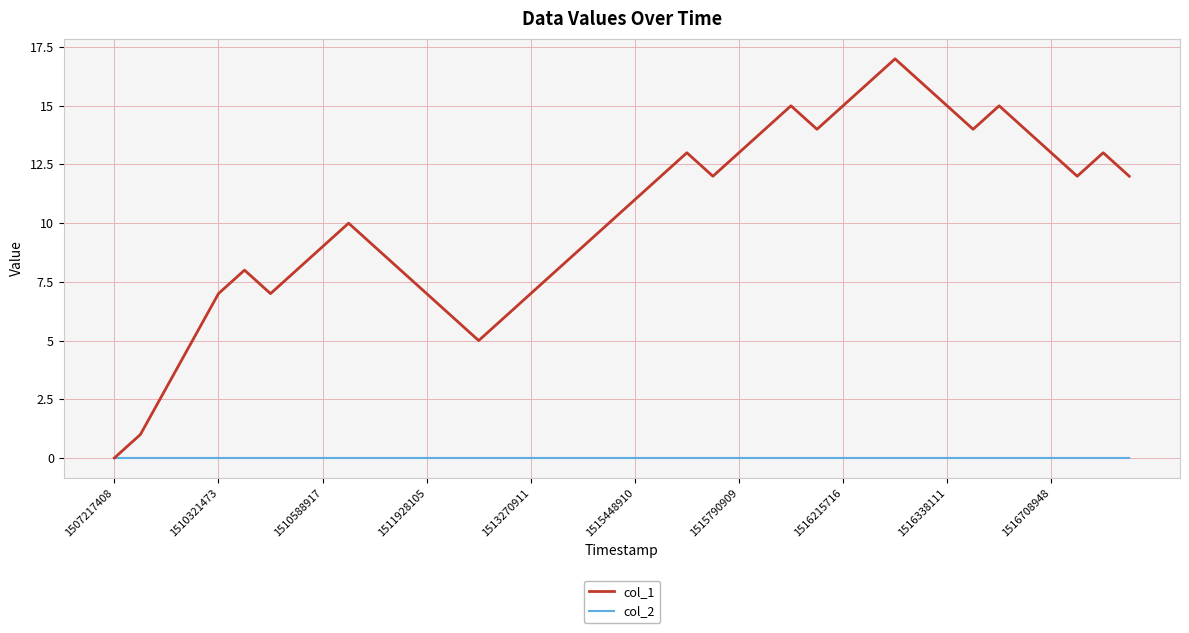

What is the difference between the maximum and minimum values in the col_1 series?

17